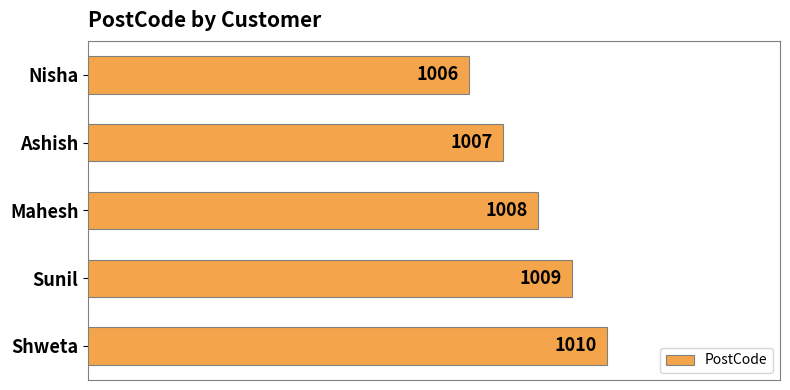

Reading top to bottom, transcribe all the data shown in this chart.

1006	1007	1008	1009	1010